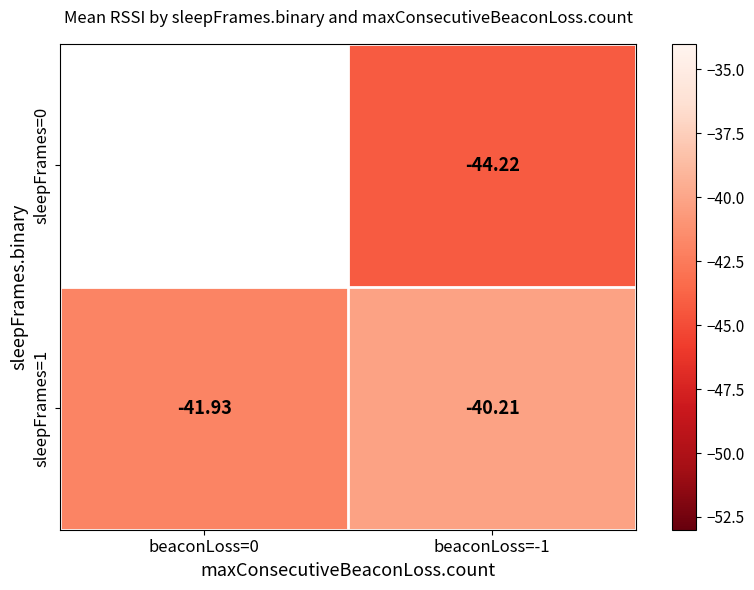

Read the sleepFrames=1 value at beaconLoss=0.

-41.9